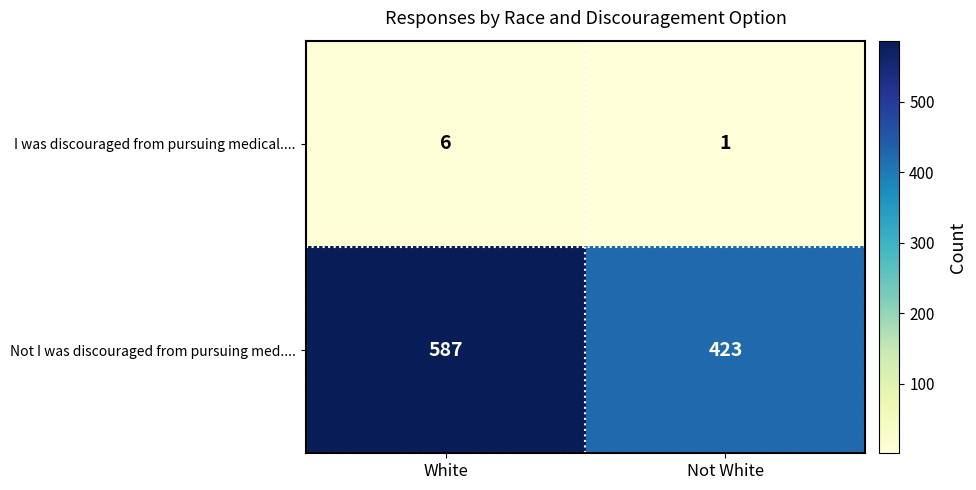

The Not I was discouraged from pursuing med.... series shows 255 at Not White. True or false?

False